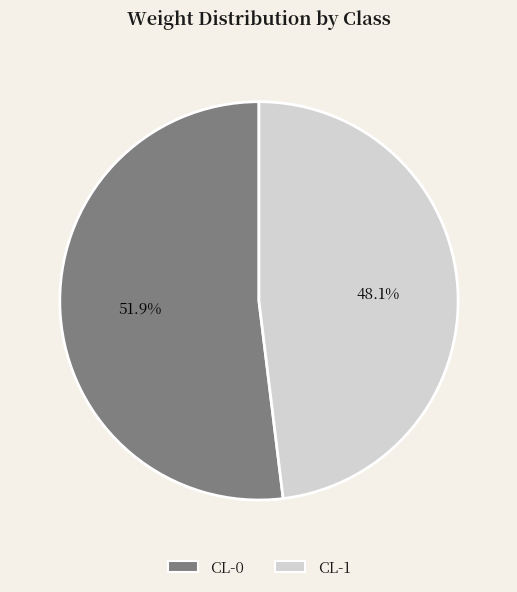

To the nearest percent, what percentage of the pie is CL-0?

52%